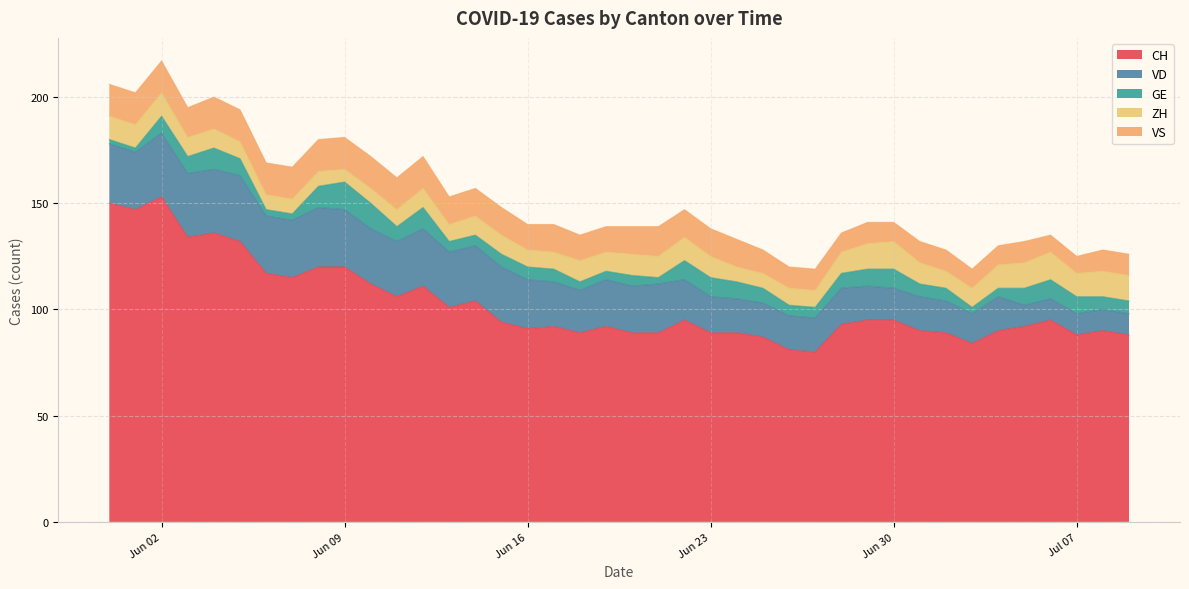

Which category has the lowest value in the GE series?

2020-05-31